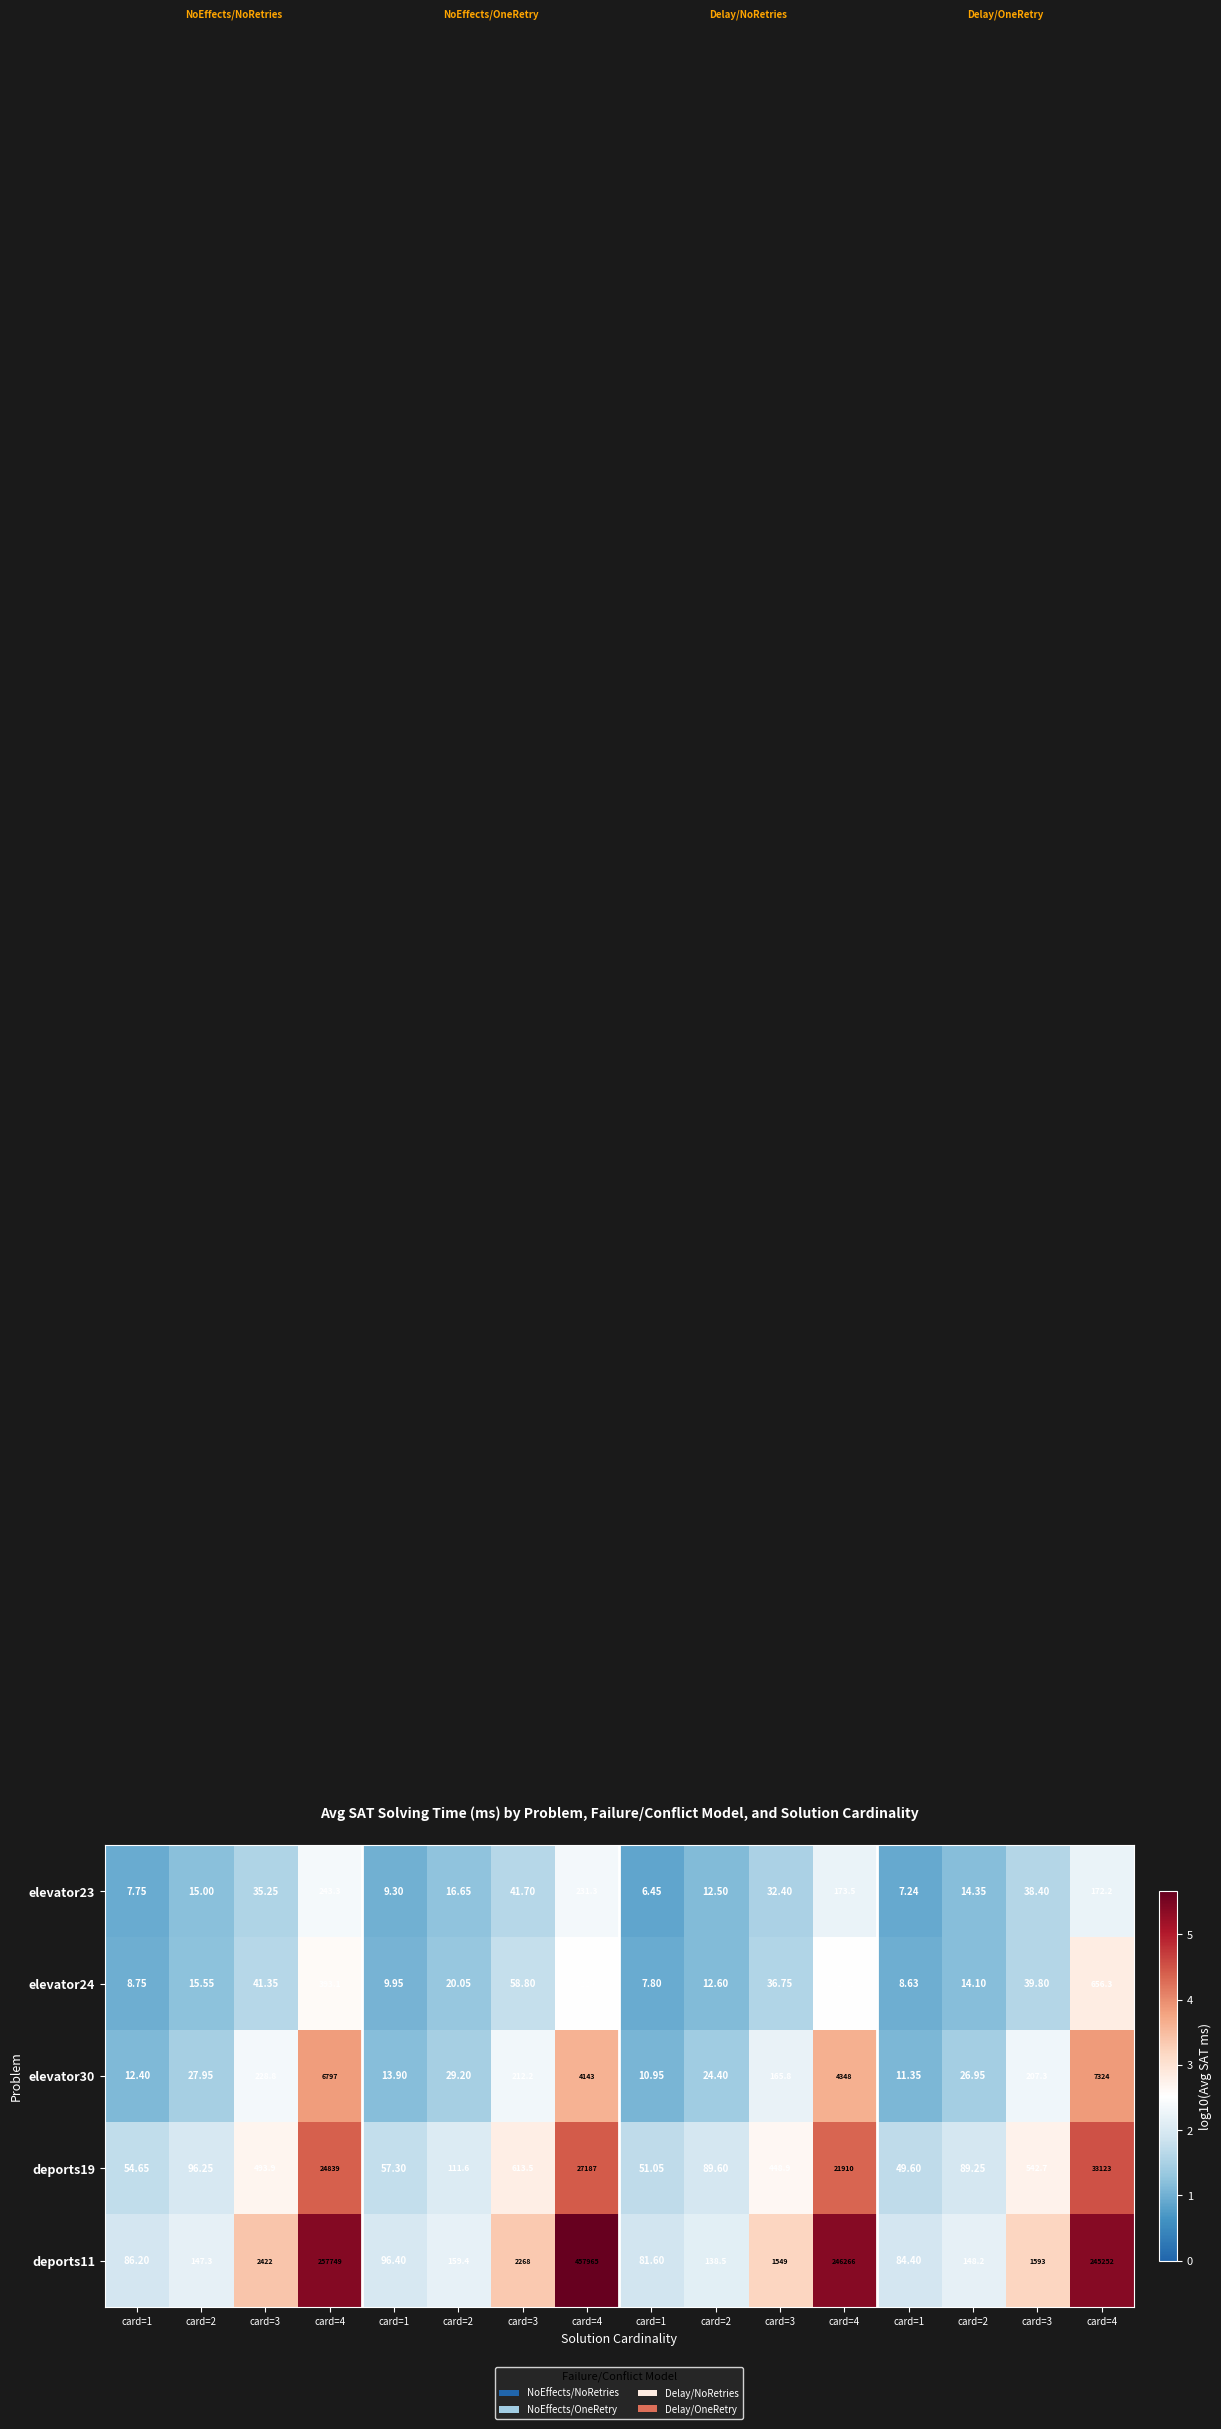

At which category is the sum across all series the highest?

card=4